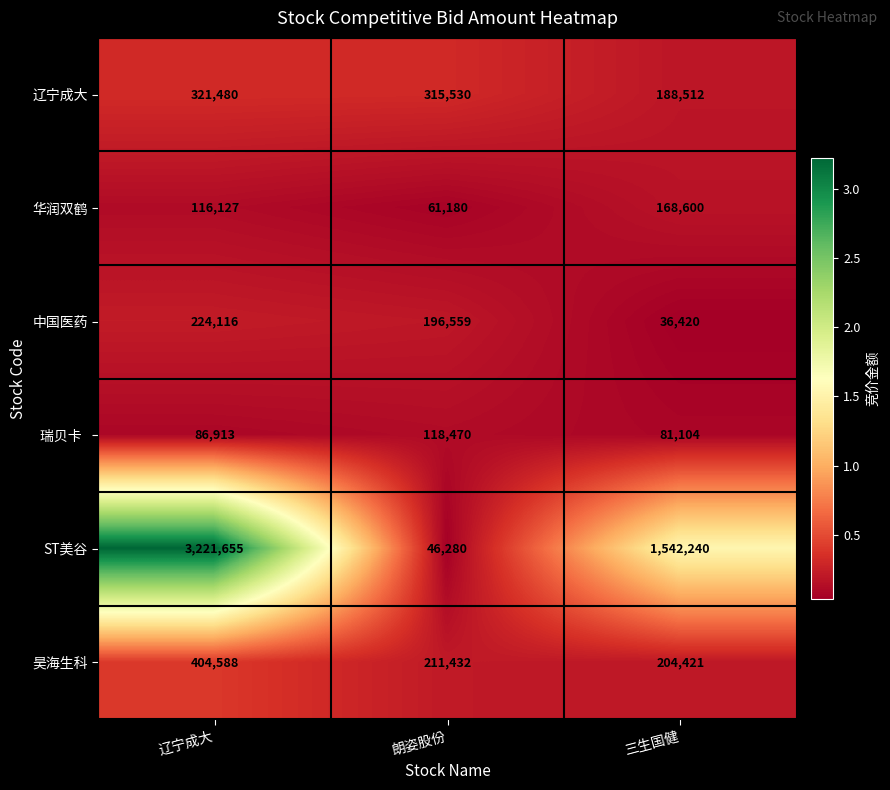

Rank the categories by 昊海生科 value from lowest to highest.

三生国健, 朗姿股份, 辽宁成大